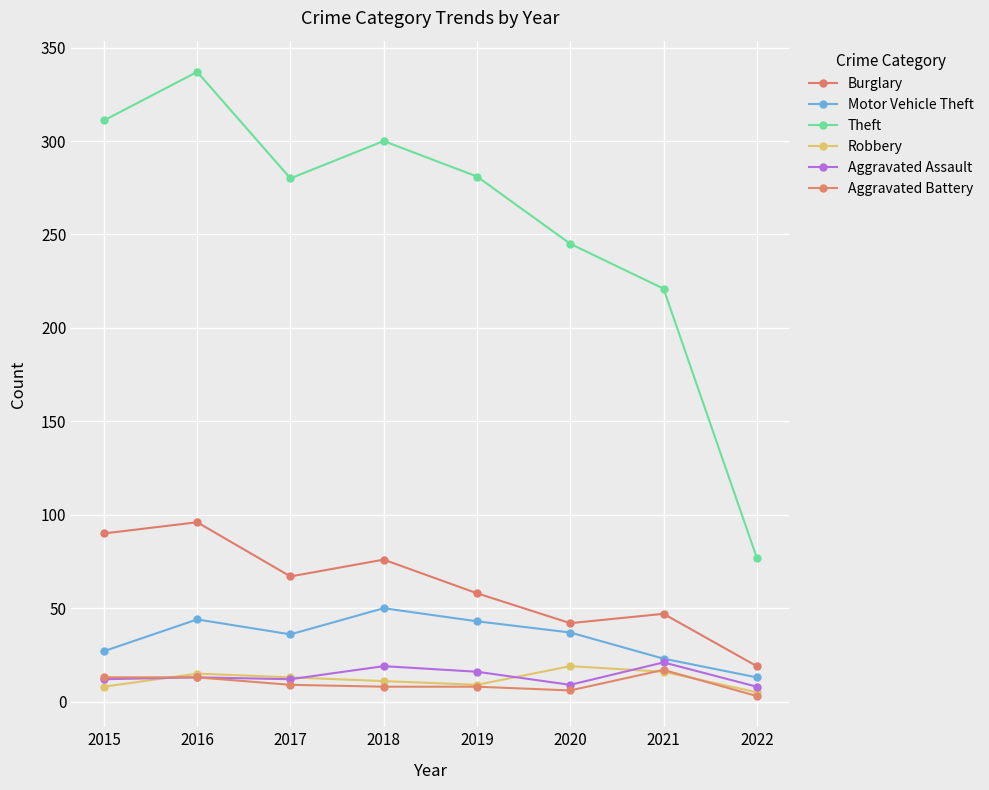

At which category does Burglary reach its first local peak?

2016